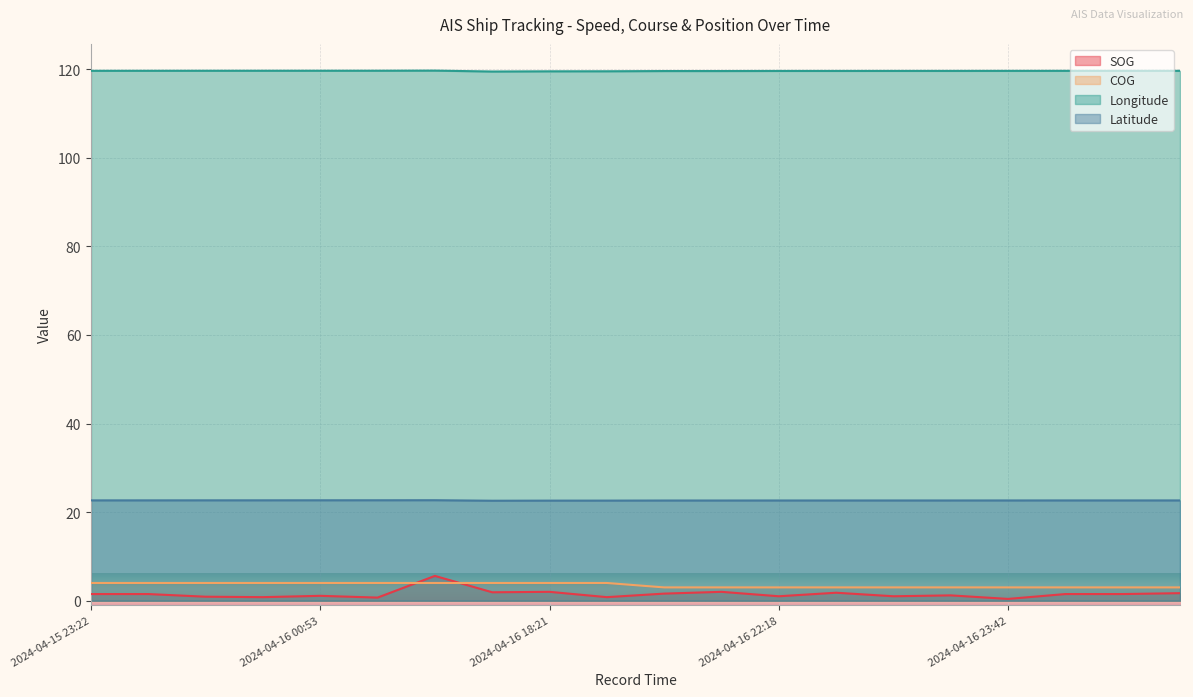

The SOG series shows 2.1 at 2024-04-16 22:59. True or false?

False